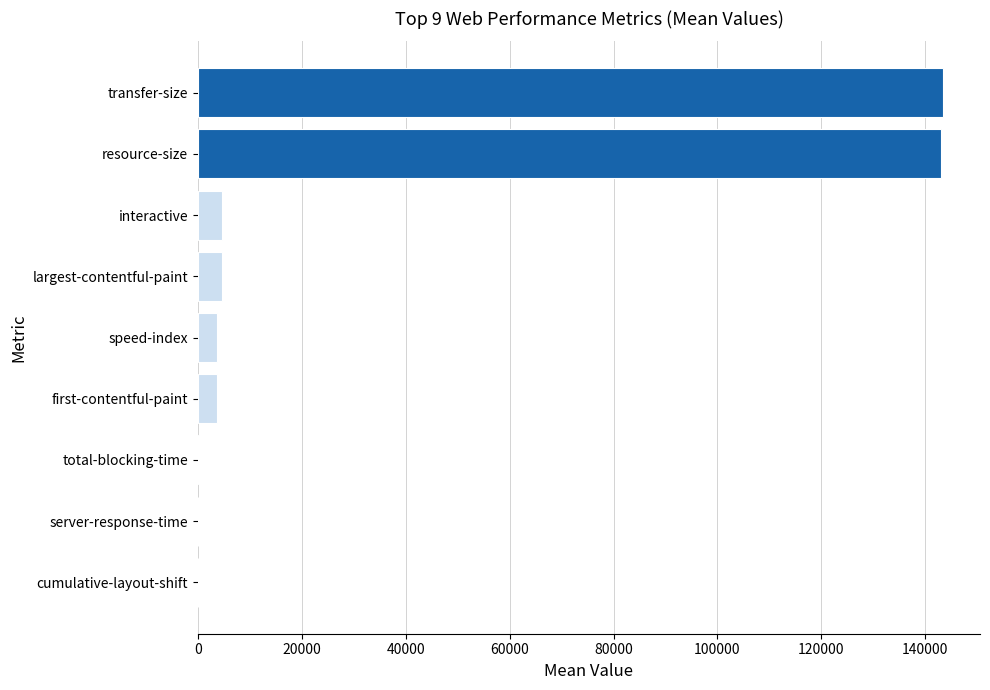

The chart shows a value of 143362.0 at transfer-size. True or false?

True